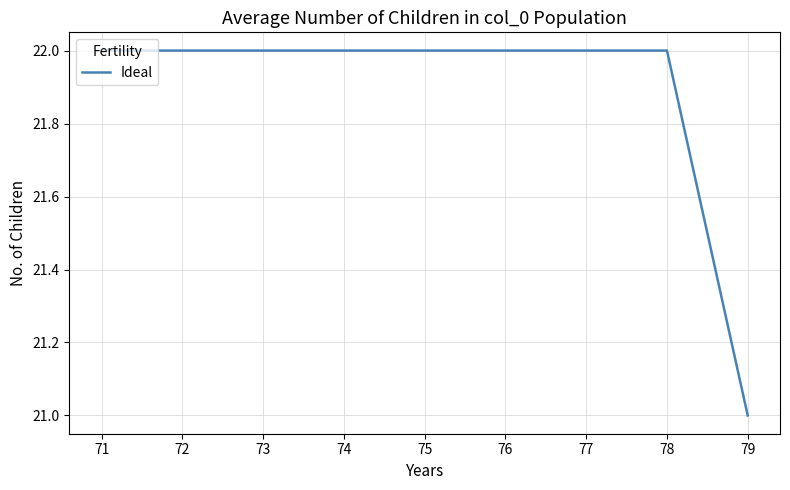

The value at 78 is 29. True or false?

False